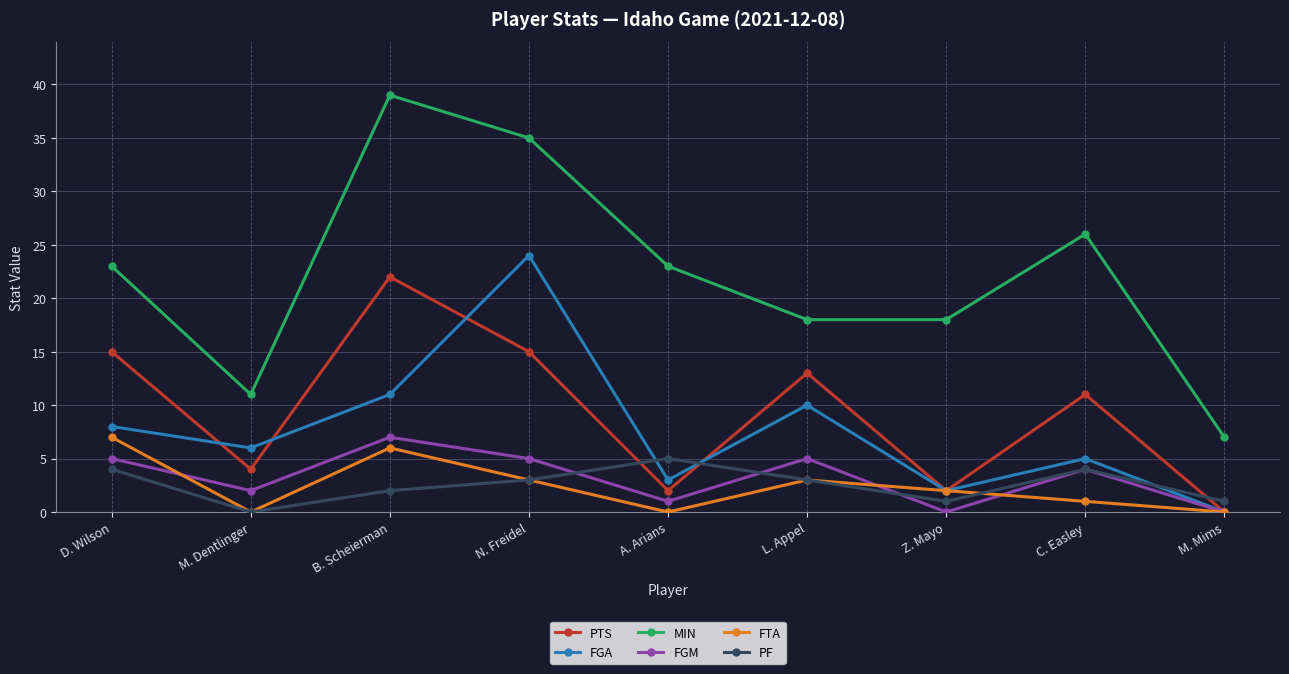

What are all the series names shown in the legend?

PTS, FGA, MIN, FGM, FTA, PF